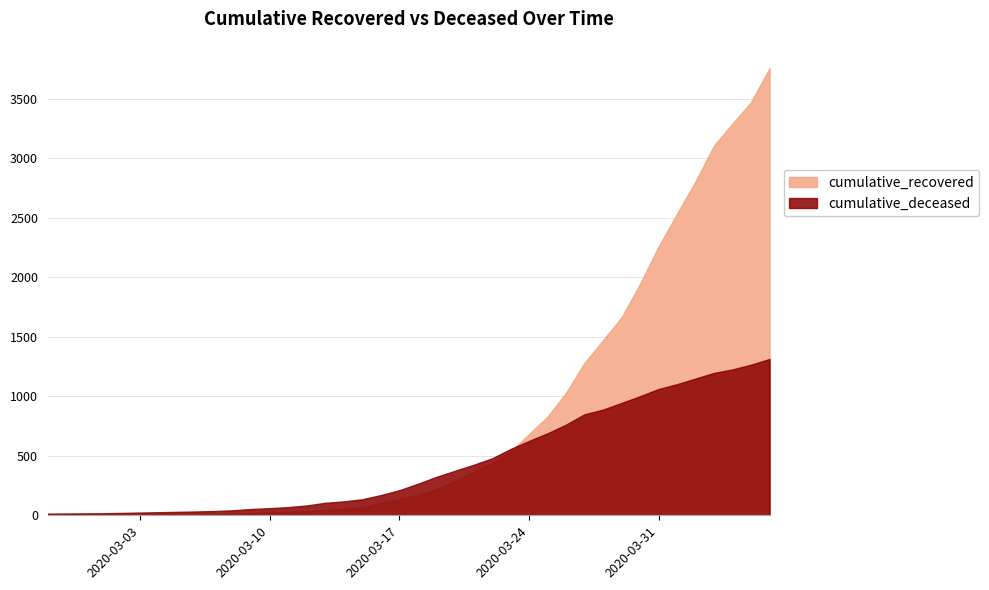

What is the sum of all cumulative_deceased values?

17767